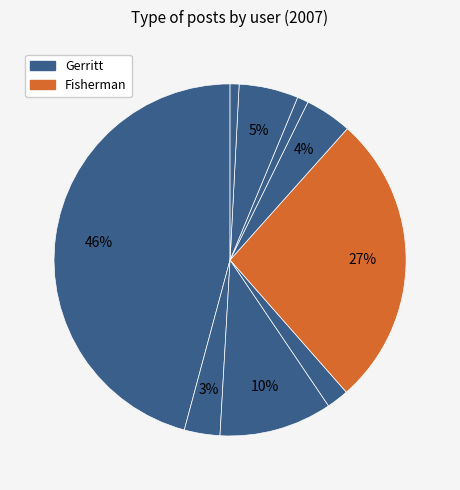

Count the number of slices in the pie.

9